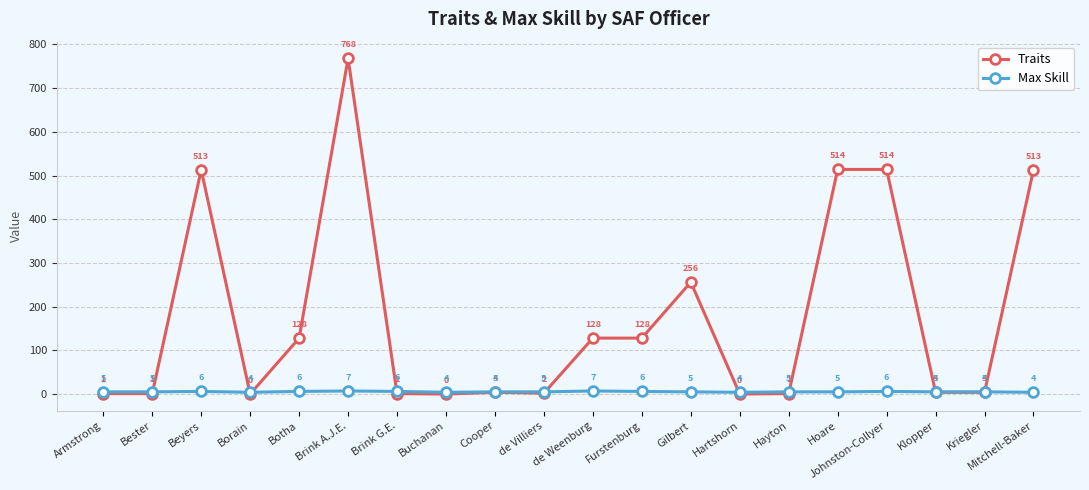

What is the value of the Max Skill point at the 9th from the left?

5